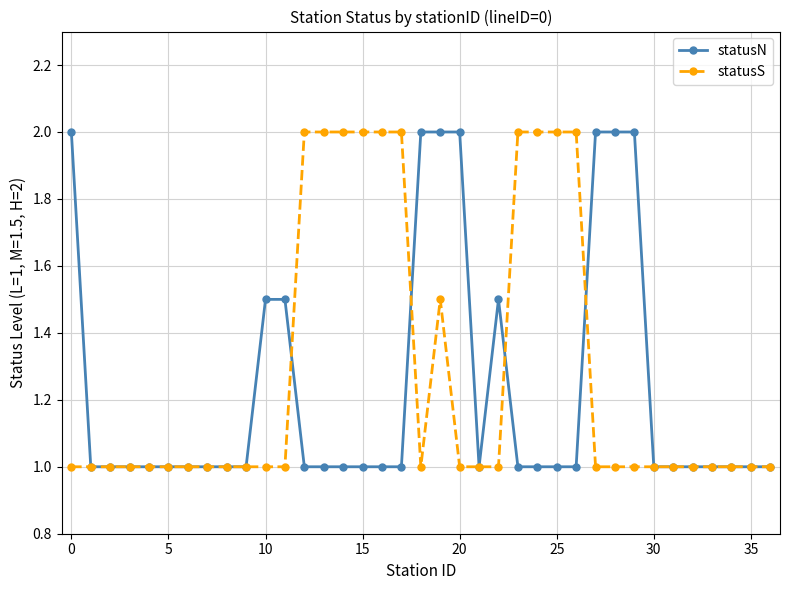

What is the minimum value shown in the chart?

1.0